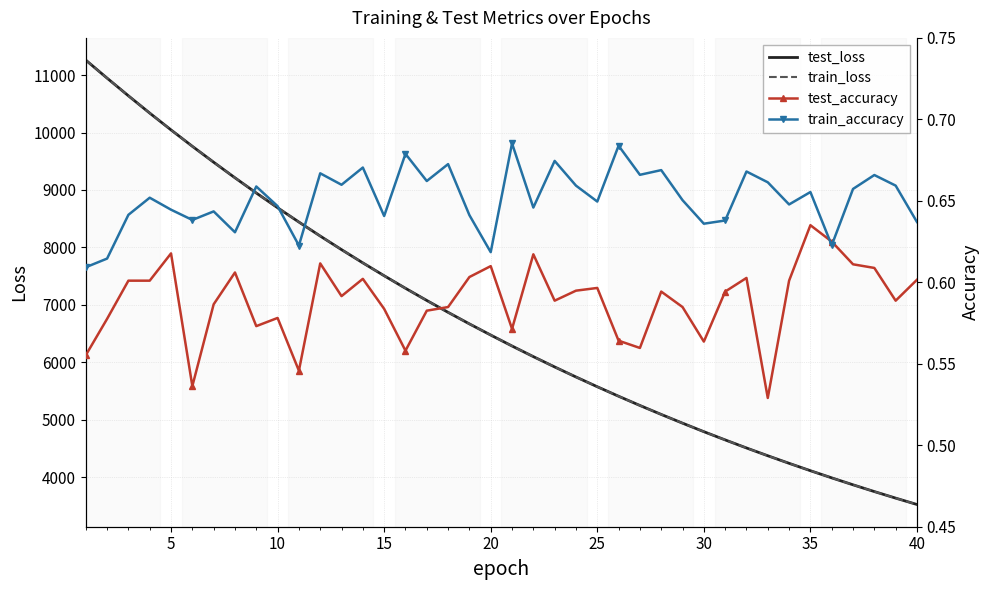

What is the value of the train_loss point at the 15th from the left?

7505.2